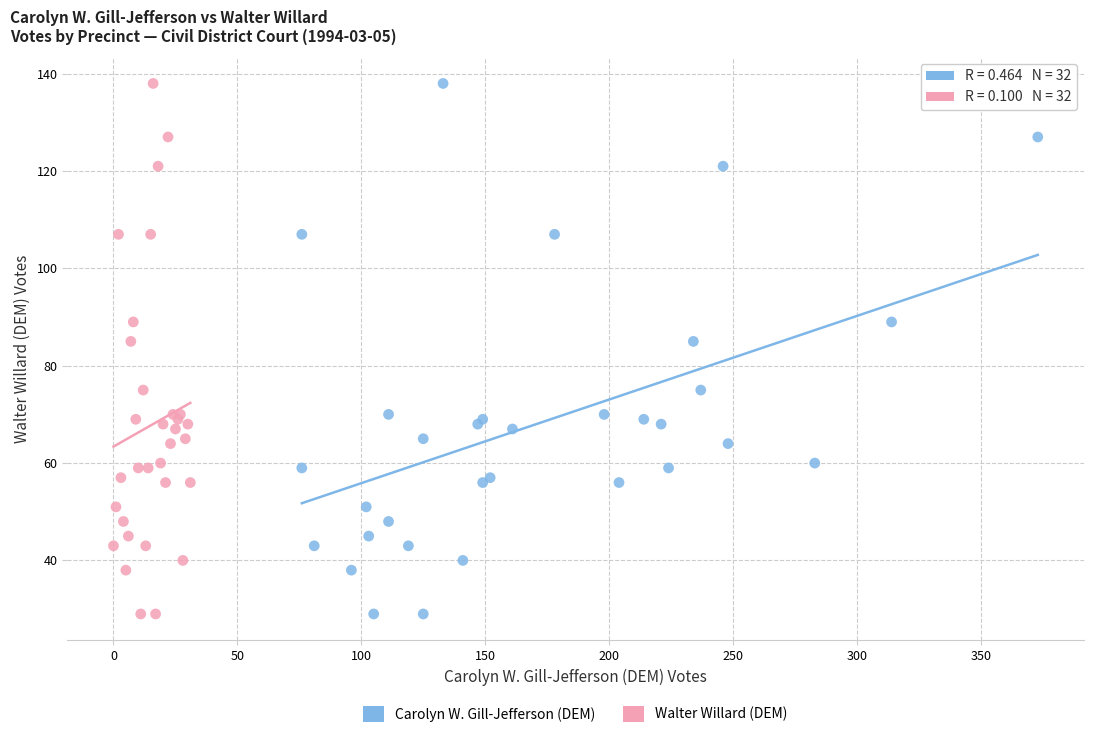

What are all the series names shown in the legend?

Carolyn W. Gill-Jefferson (DEM), Walter Willard (DEM)